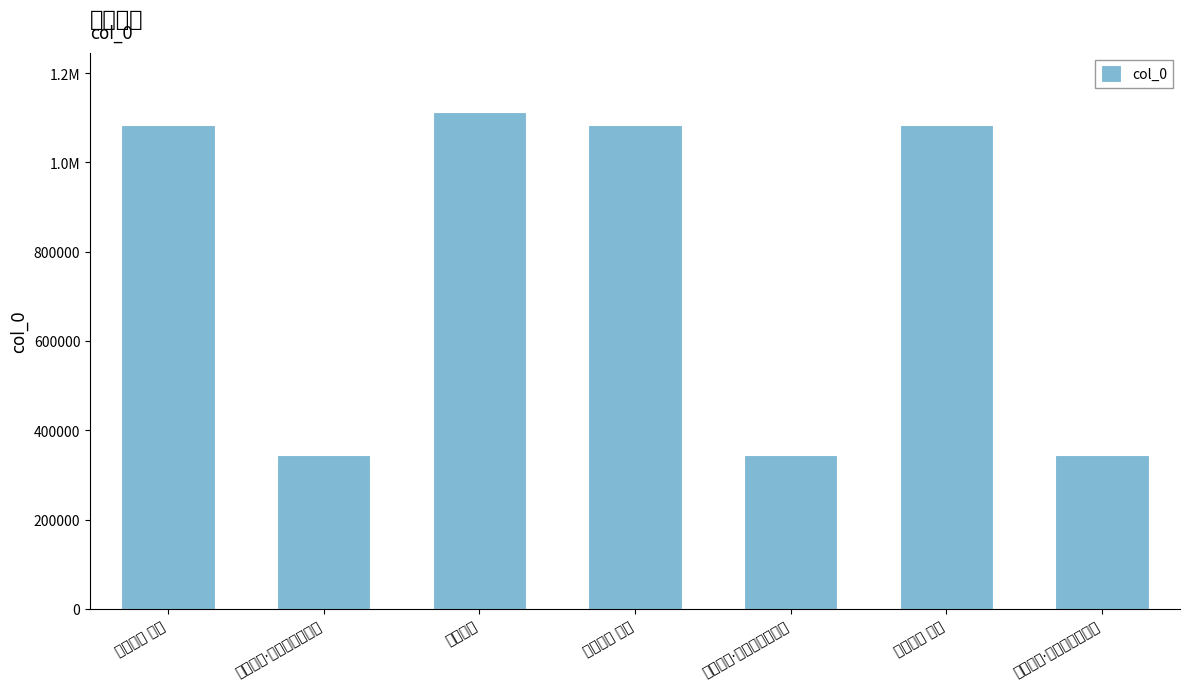

List the labels in order of value, largest first.

与利州守, 与利州守 其三, 与利州守 其二, 与利州守 其一, 与利州守·剑关云栈蜀西头, 与利州守·夙称无尽老先生, 与利州守·一襟和气敌春阳